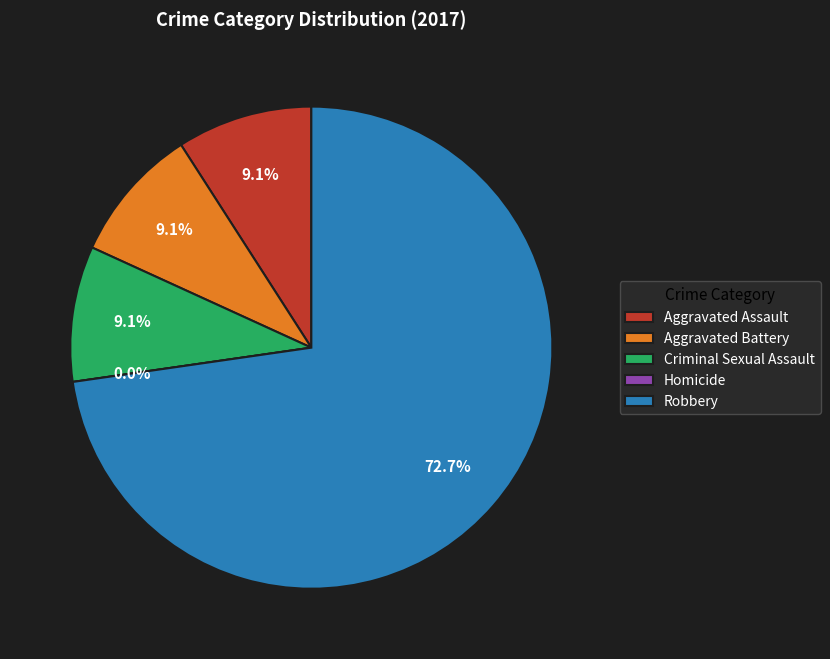

Rank the categories by value from lowest to highest.

Homicide, Aggravated Assault, Aggravated Battery, Criminal Sexual Assault, Robbery